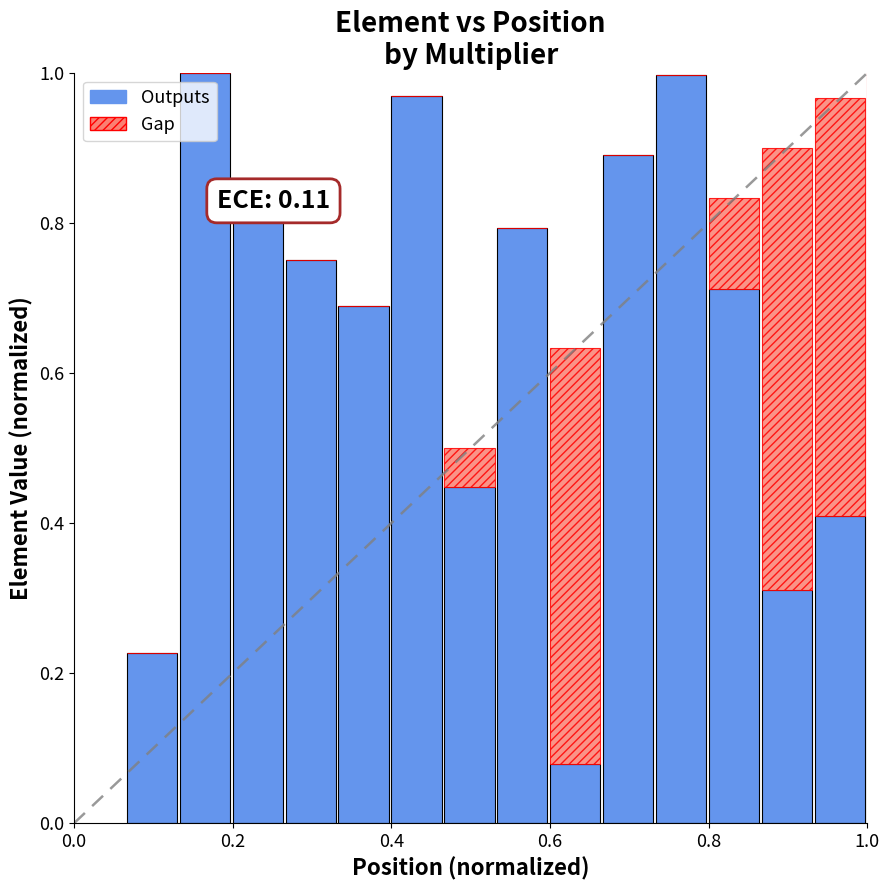

What is the label of the 14th bar from the right?

0.2